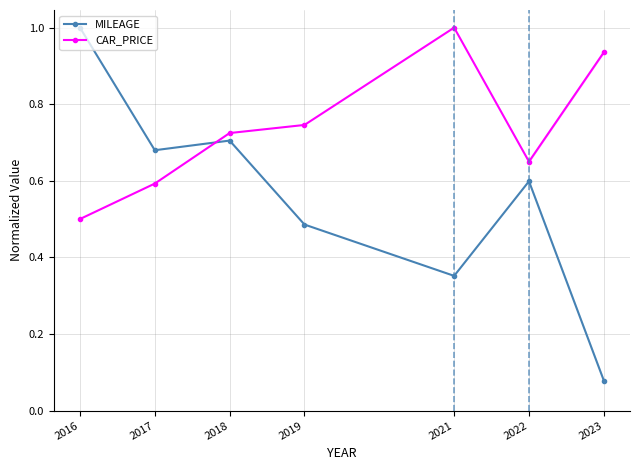

Rank the series at 2016 from lowest to highest value.

CAR_PRICE, MILEAGE